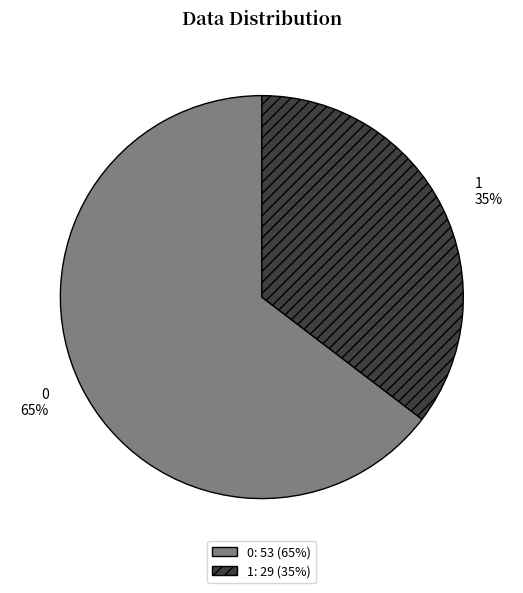

To the nearest percent, what is the average slice percentage?

50%